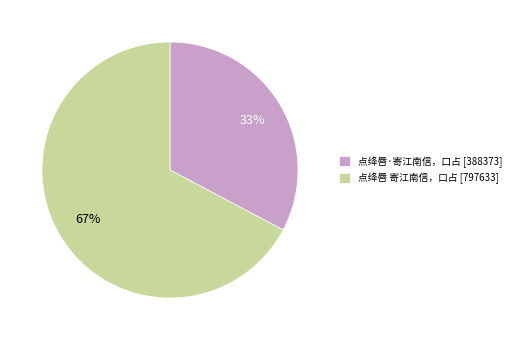

Between 点绛唇 寄江南信，口占 and 点绛唇·寄江南信，口占, which is larger?

点绛唇 寄江南信，口占